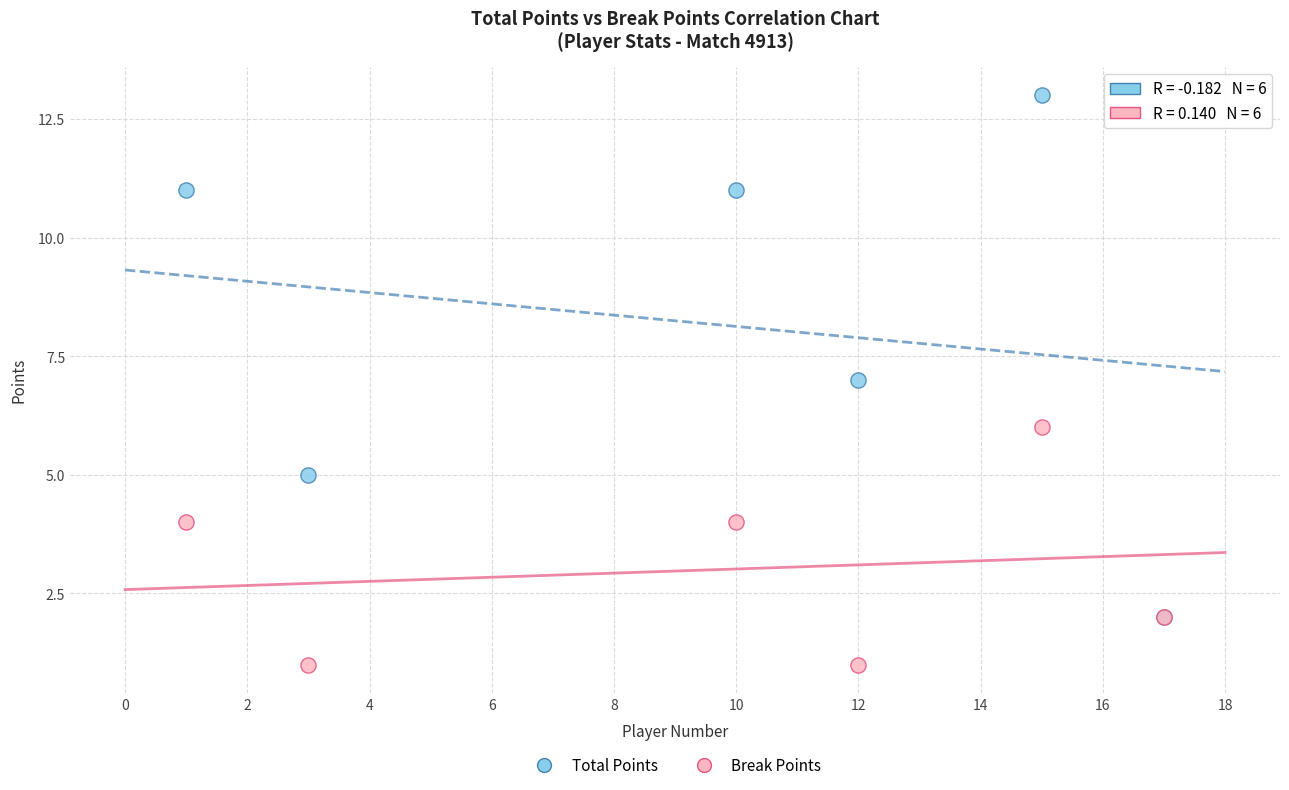

Which series contains the lowest Y value?

Break Points